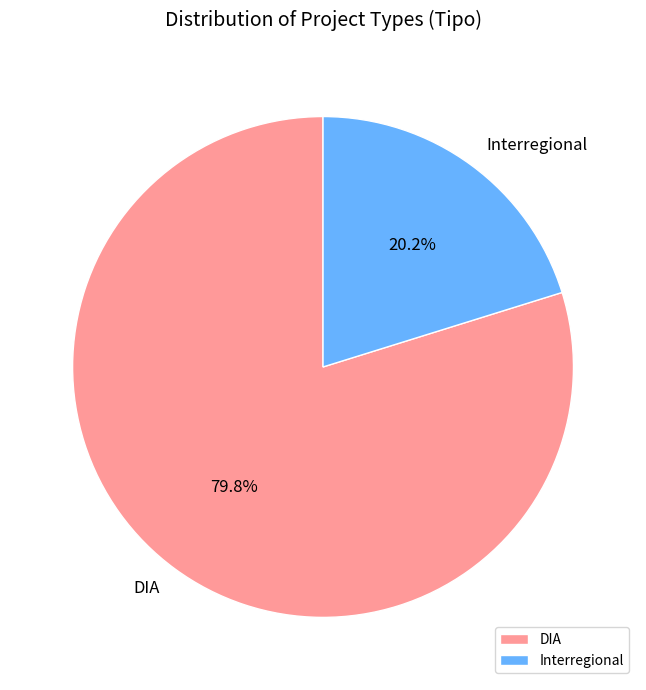

Combined, what portion of the pie is DIA and Interregional?

100.0%